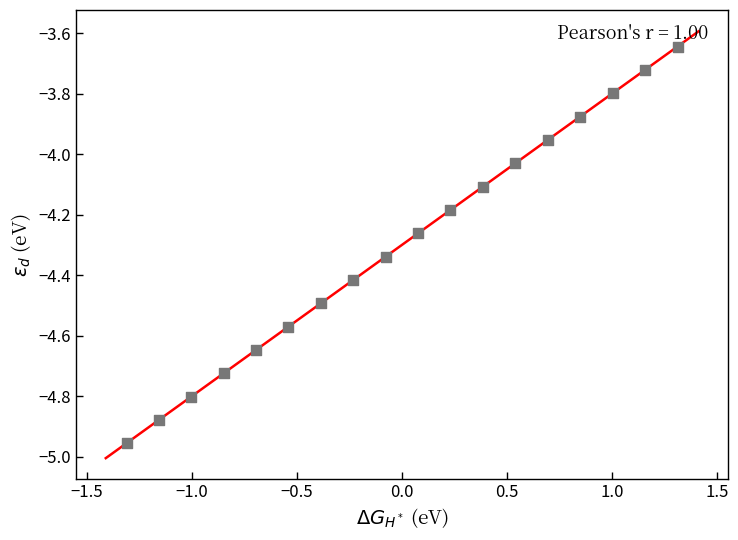

What is the range of X values (max minus min)?

2.6